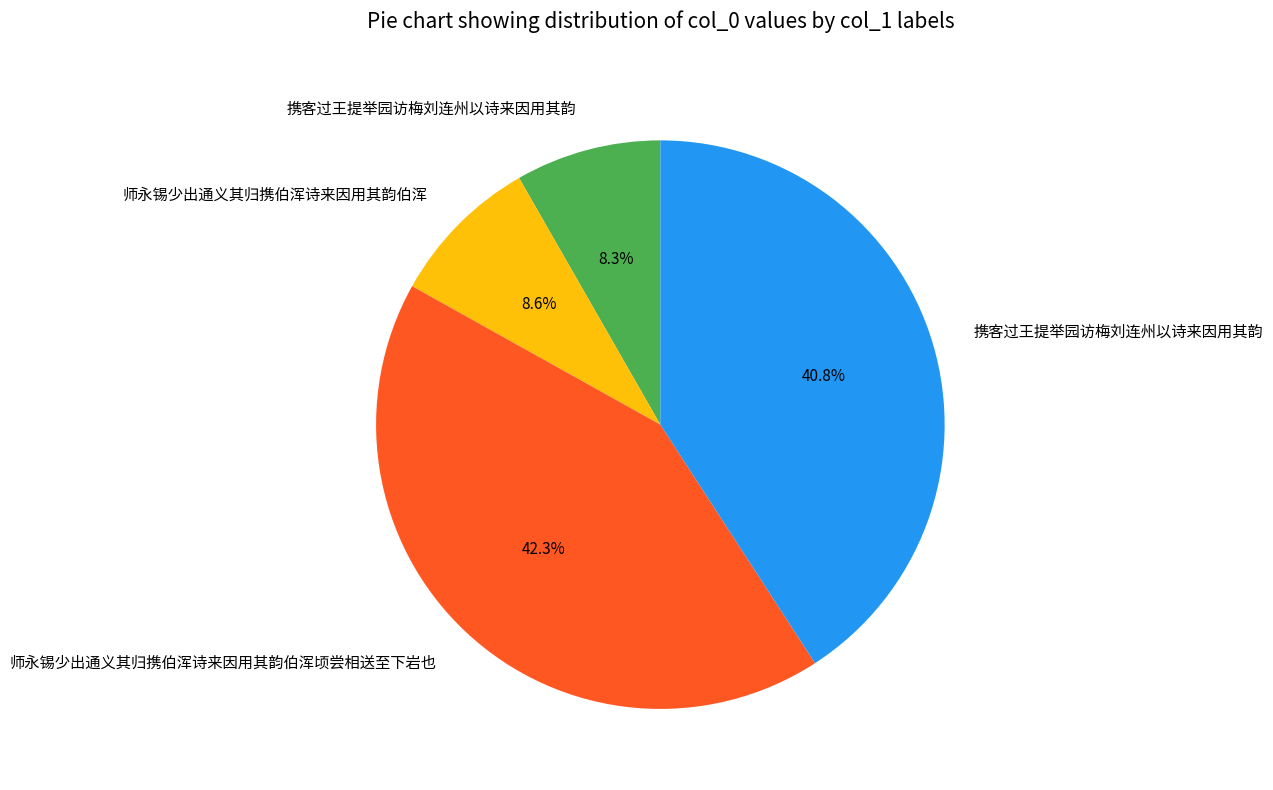

Does any single category account for the majority?

No